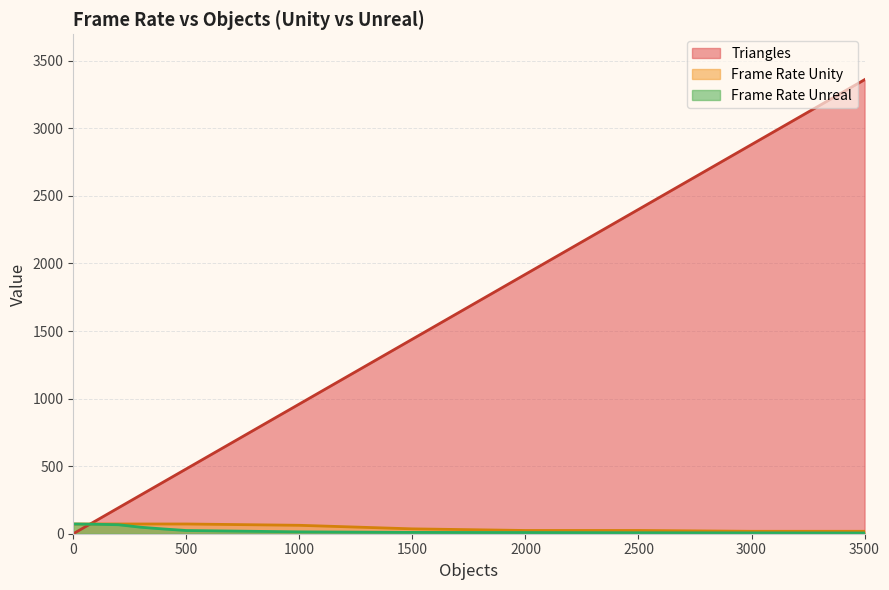

How many values in the Frame Rate Unreal series are below 23?

6